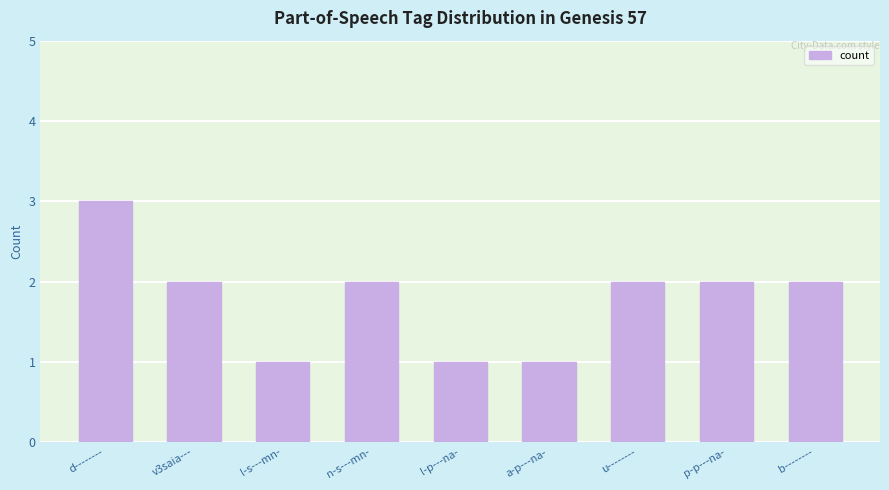

How many data points does each series have?

9